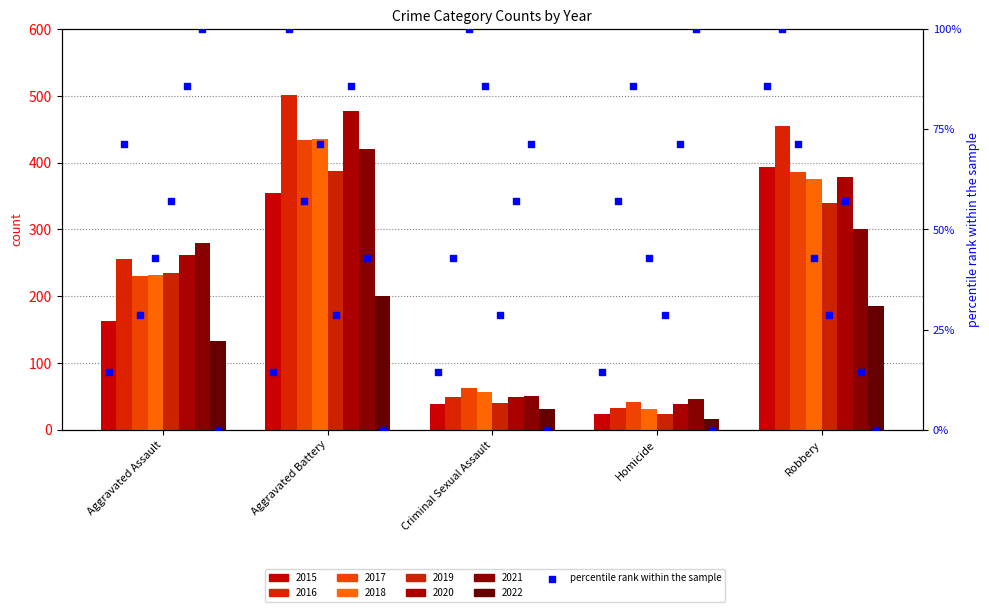

What is the ratio of the value at Homicide to the value at Criminal Sexual Assault?

1.0